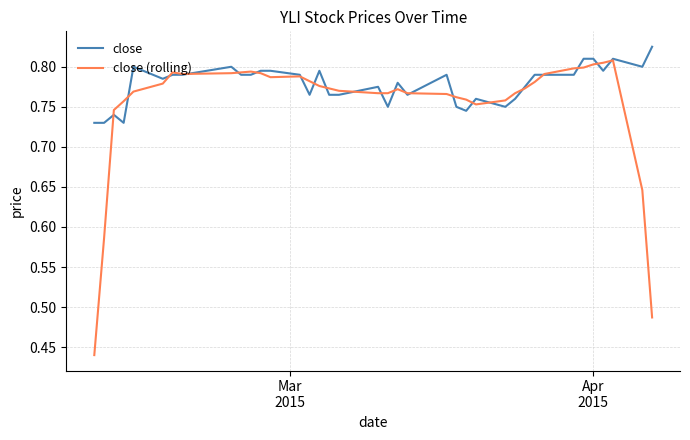

Count the number of categories in the chart.

38